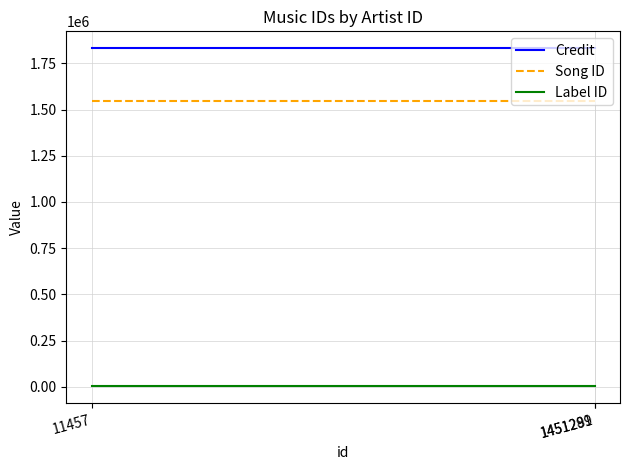

What is the difference between the highest and lowest values at 1451291?

1828392